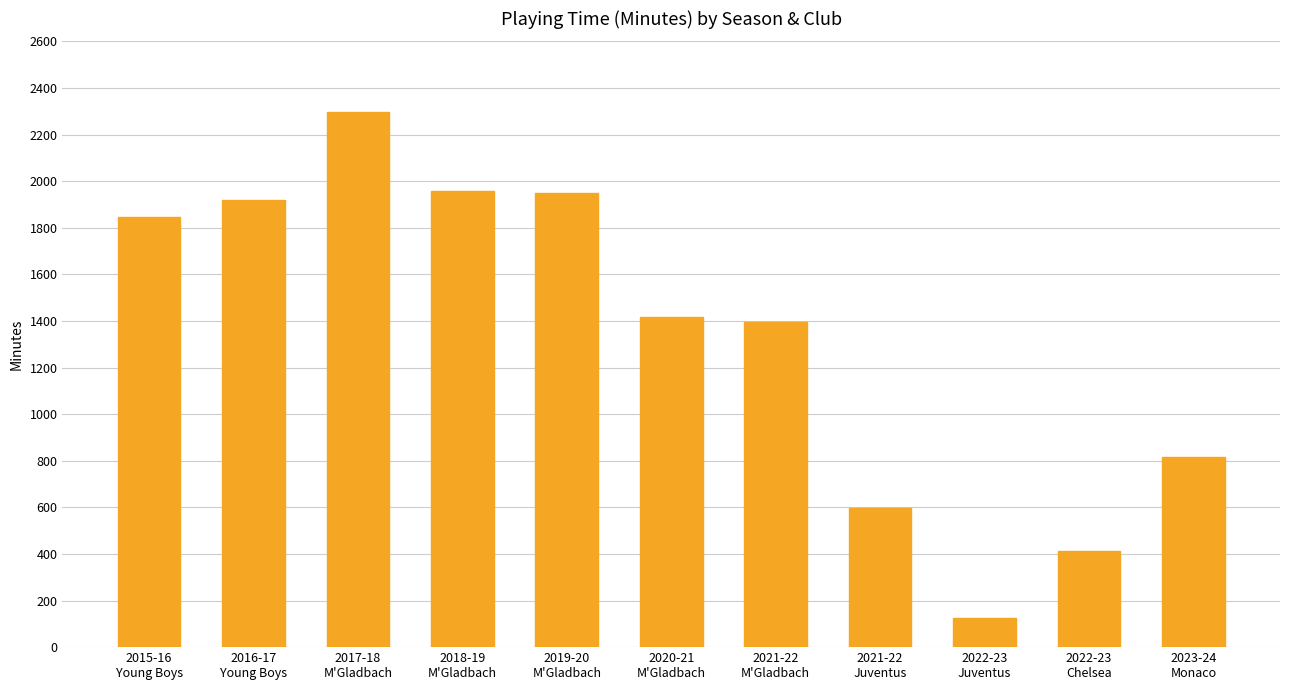

Reading left to right, transcribe all the data shown in this chart.

1847	1919	2296	1959	1947	1419	1395	597	123	411	815